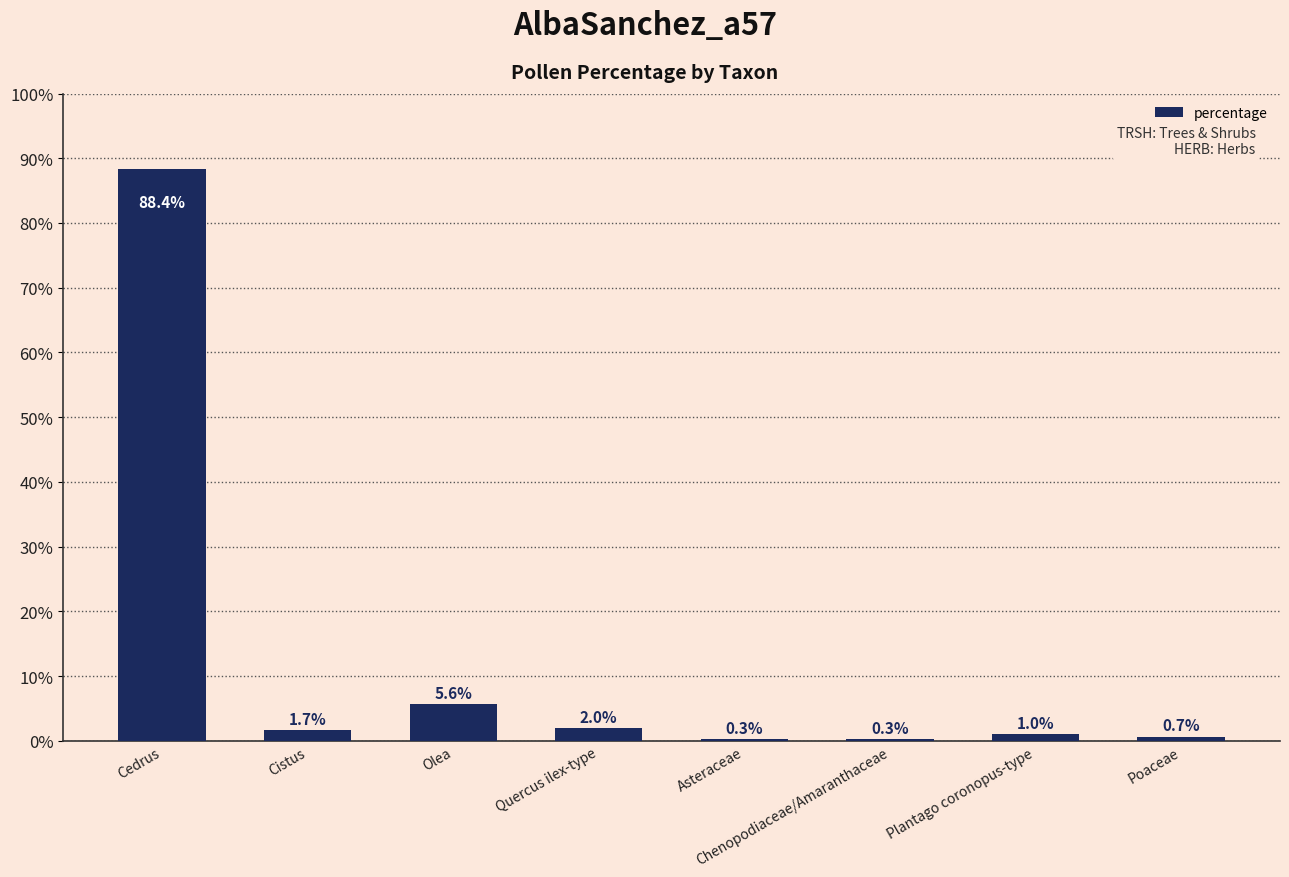

The value at Olea is 5.6. True or false?

True